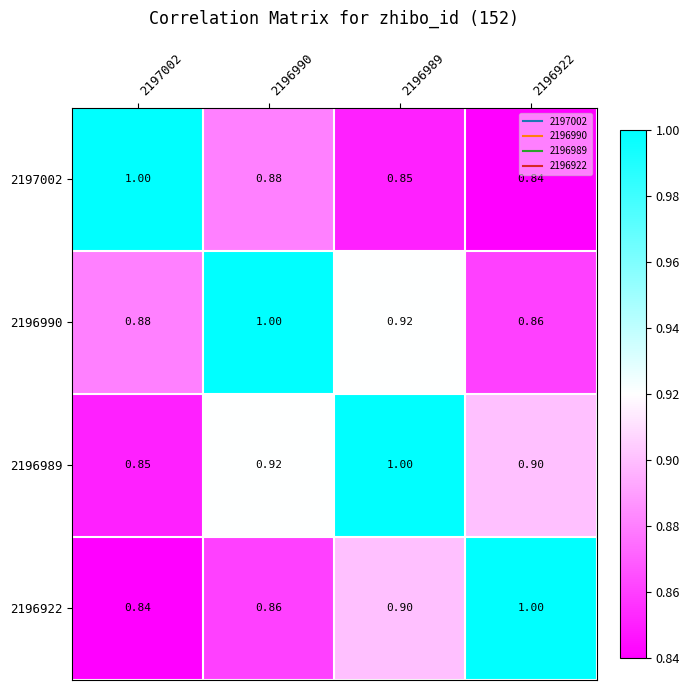

Is the value of 2196922 at 2196990 greater than the value of 2196989 at 2196990?

No